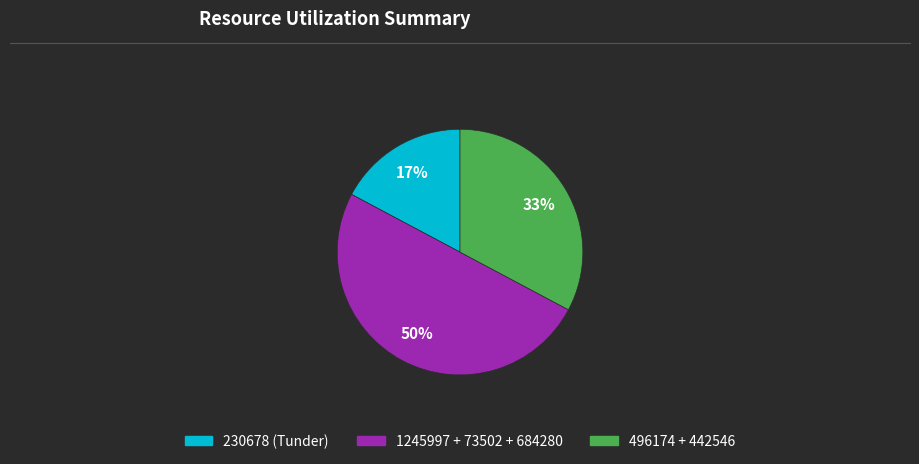

To the nearest percent, what is the average slice percentage?

33%